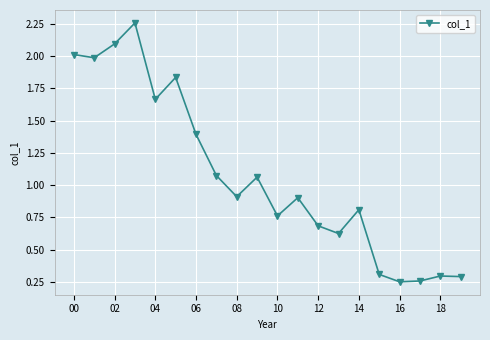

What is the value of the 1st point from the left?

2.0